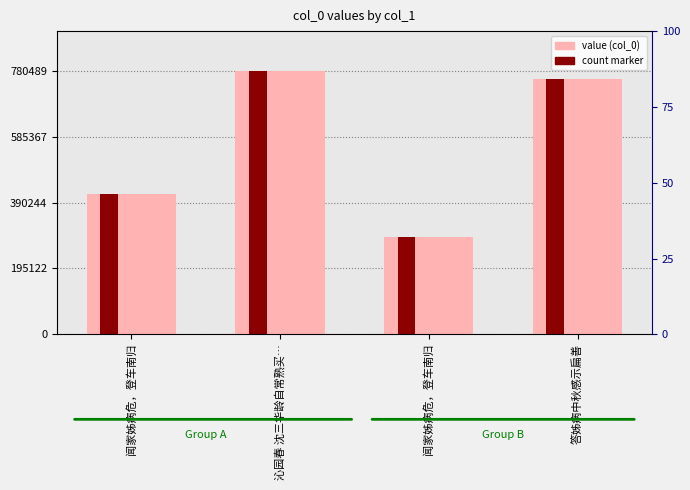

What is the difference between the second highest and minimum values?

468504